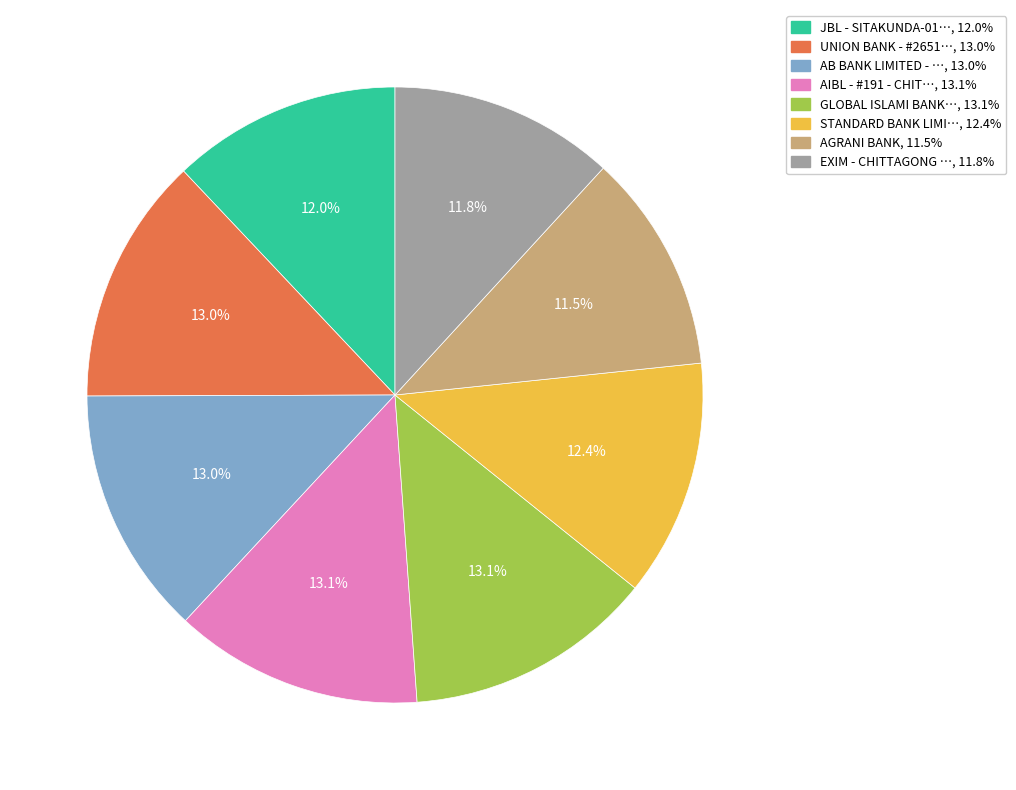

Is there any slice that represents more than half of the pie?

No